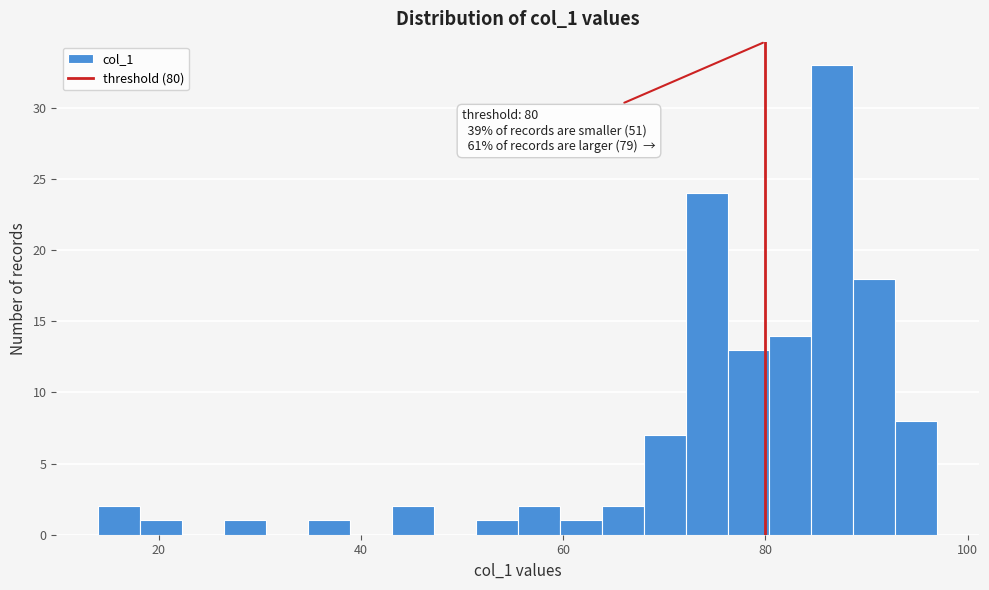

Around what value on the x-axis is the tallest bar? Give the approximate position of its centre, as read against the axis.

86